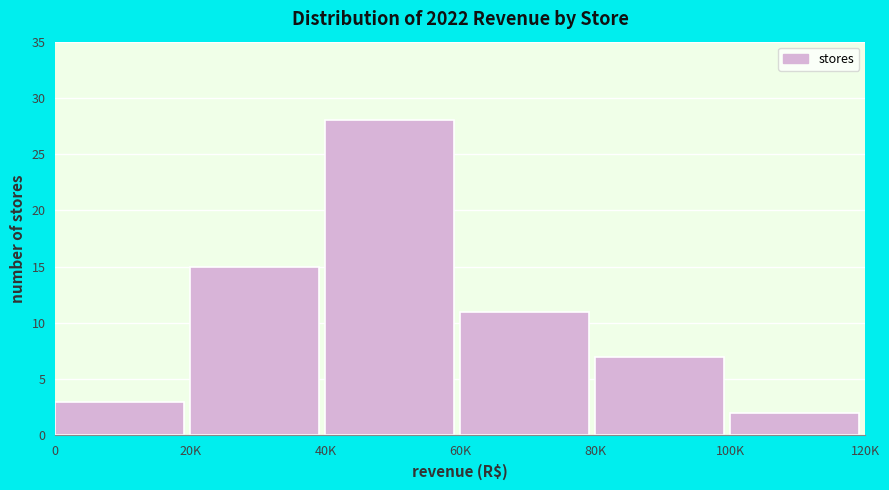

Reading left to right, list all the values displayed in this chart.

0=3	20K=15	40K=28	60K=11	80K=7	100K=2